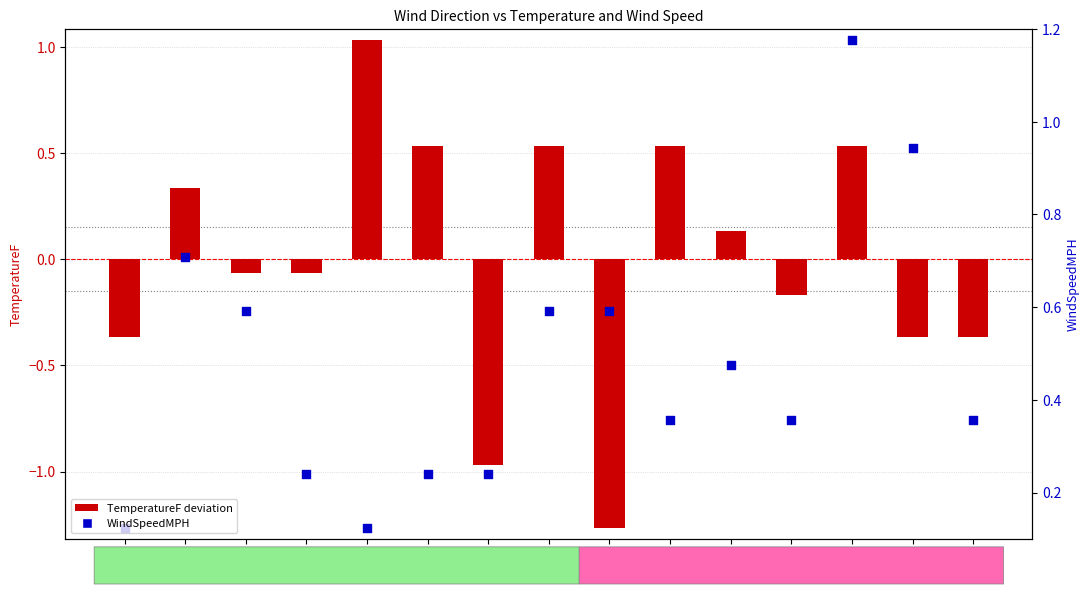

Which series reaches the minimum Y coordinate?

TemperatureF